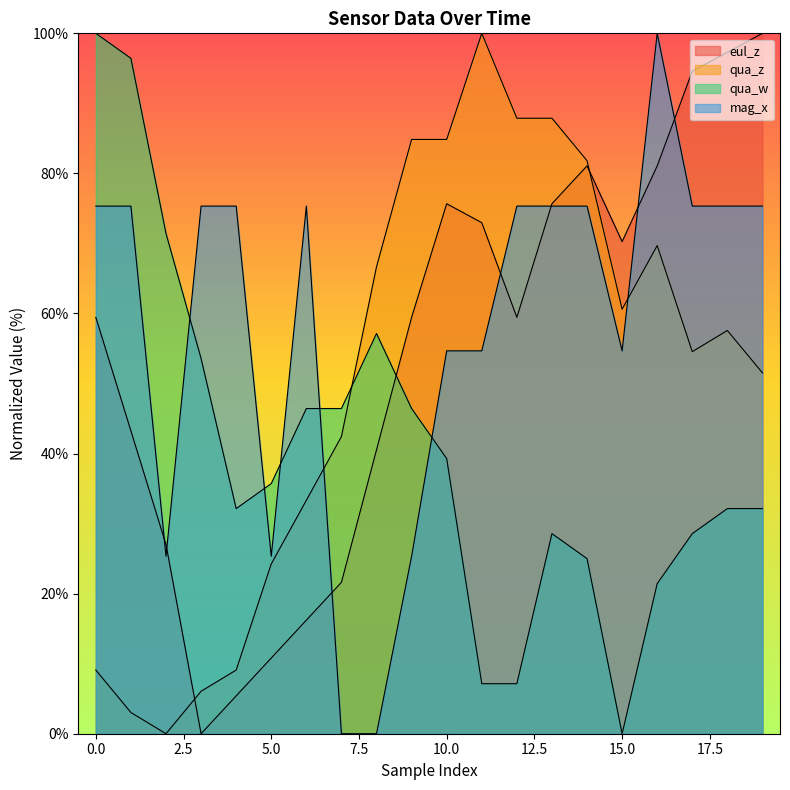

Which series changed the most between 4 and 18?

eul_z